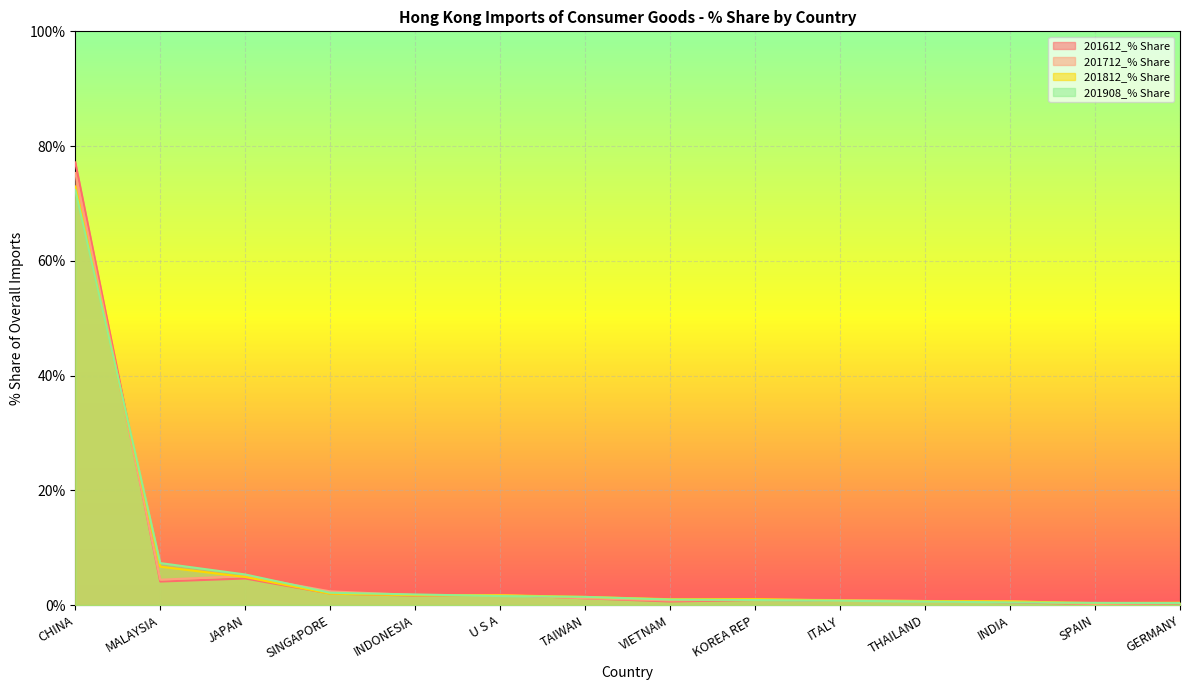

The value of 201812_% Share at GERMANY is 0.4. True or false?

True